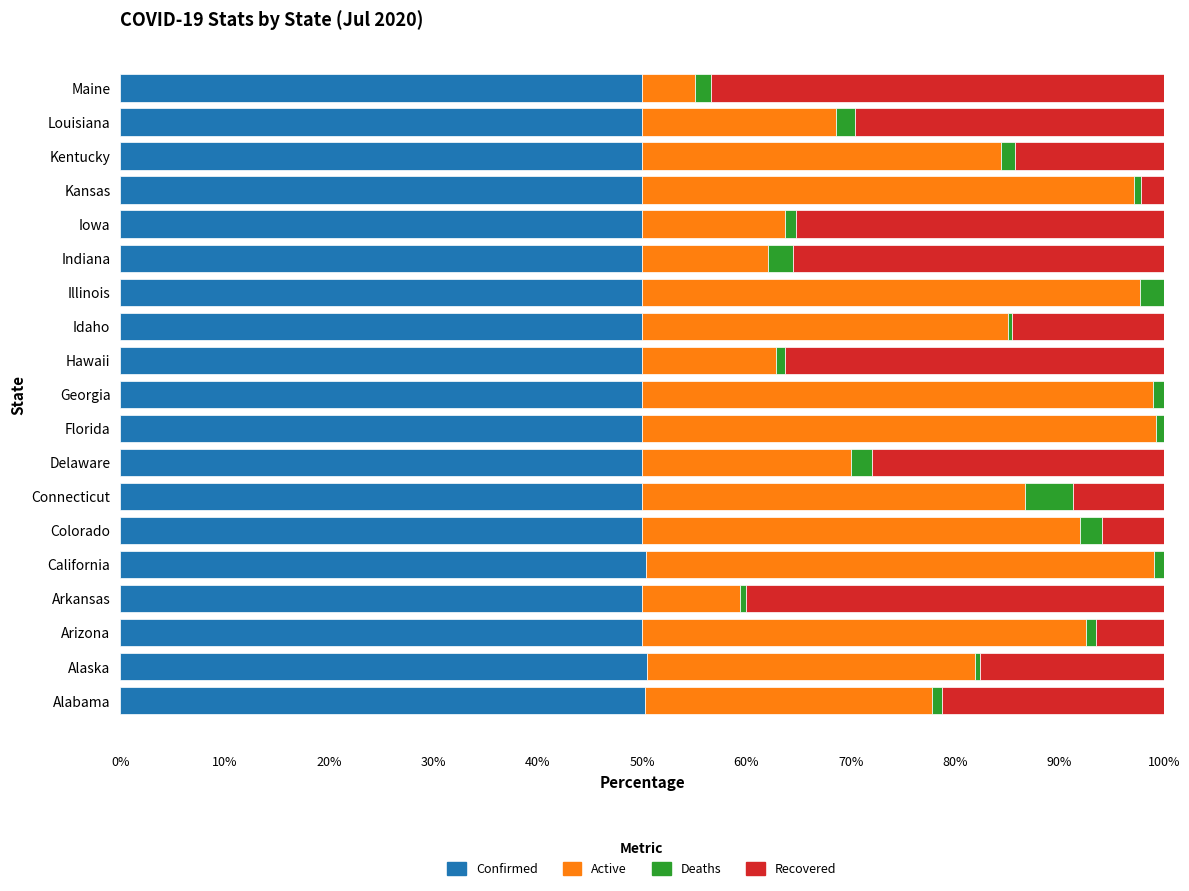

True or false: Confirmed has a value of 16.7 at Florida.

False